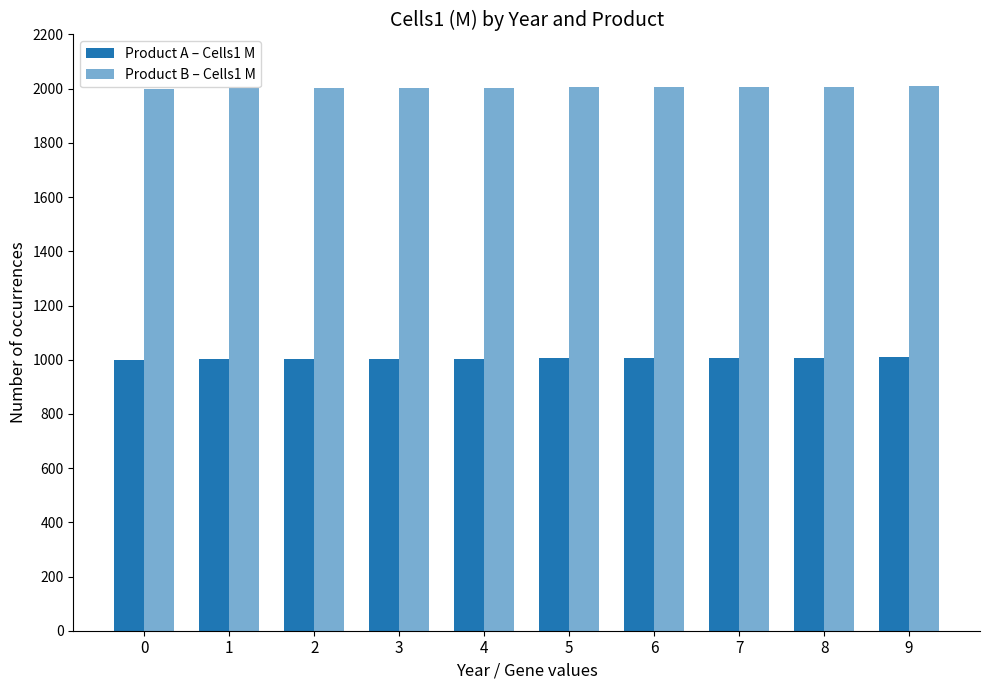

At which category is the sum across all series the highest?

9